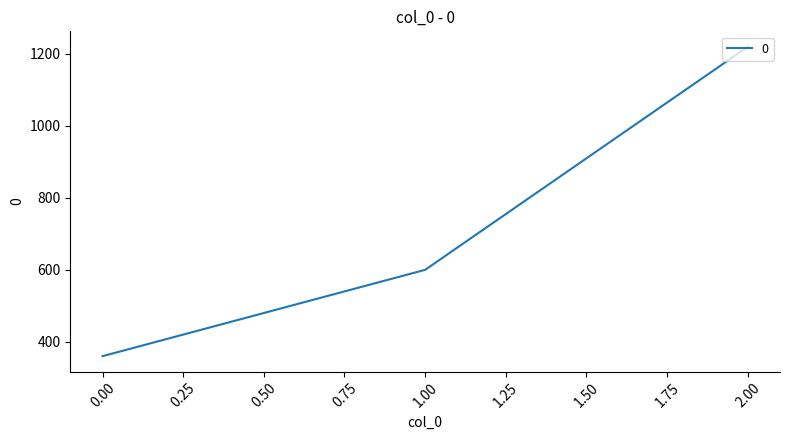

List the labels in order of value, largest first.

2.00, 1.00, 0.00